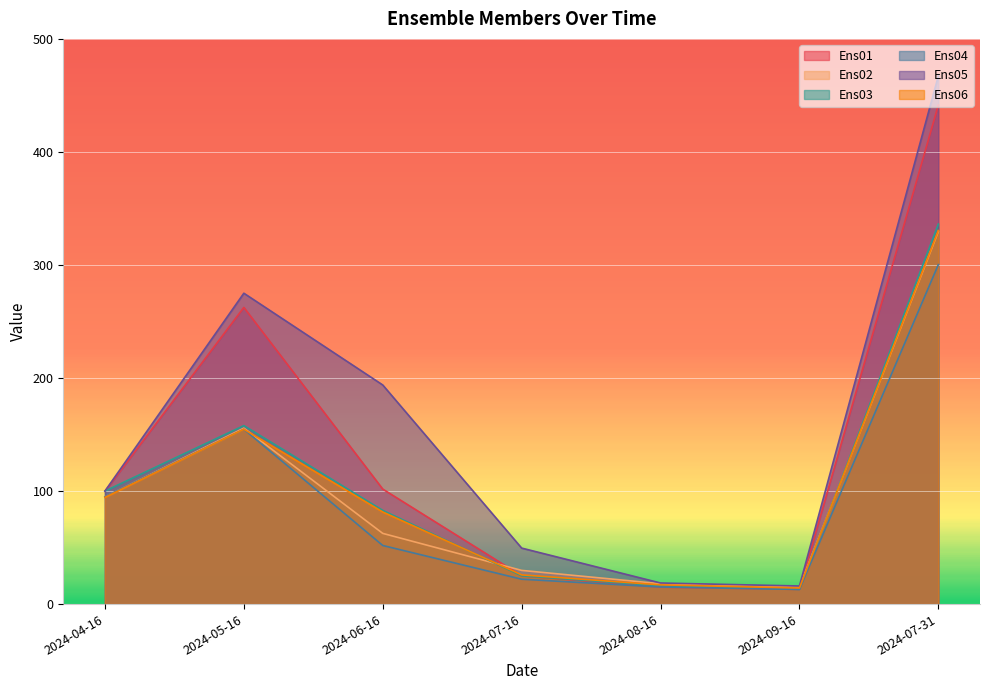

Reading left to right, extract all data points from this chart.

Ens01: 99.8	262.4	101.7	25.0	15.0	13.0	441.5
Ens02: 94.8	155.7	62.5	29.8	18.0	15.0	329.6
Ens03: 100.0	157.9	82.9	25.0	16.2	13.0	336.1
Ens04: 94.9	154.7	51.8	22.0	15.1	13.0	300.3
Ens05: 100.0	275.0	193.8	49.5	18.7	16.0	467.1
Ens06: 94.4	154.7	81.5	25.9	17.0	14.2	330.5